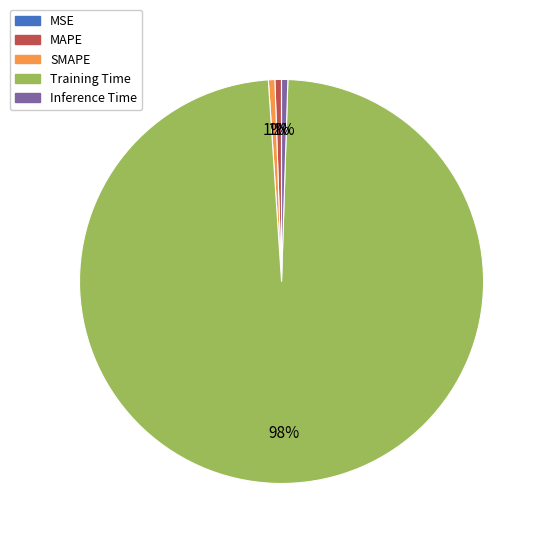

Which slice is the largest?

Training Time